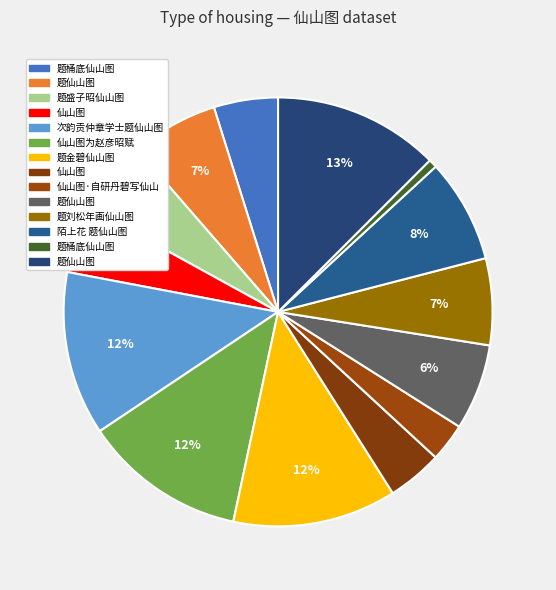

Which slice is the smallest?

题桶底仙山图